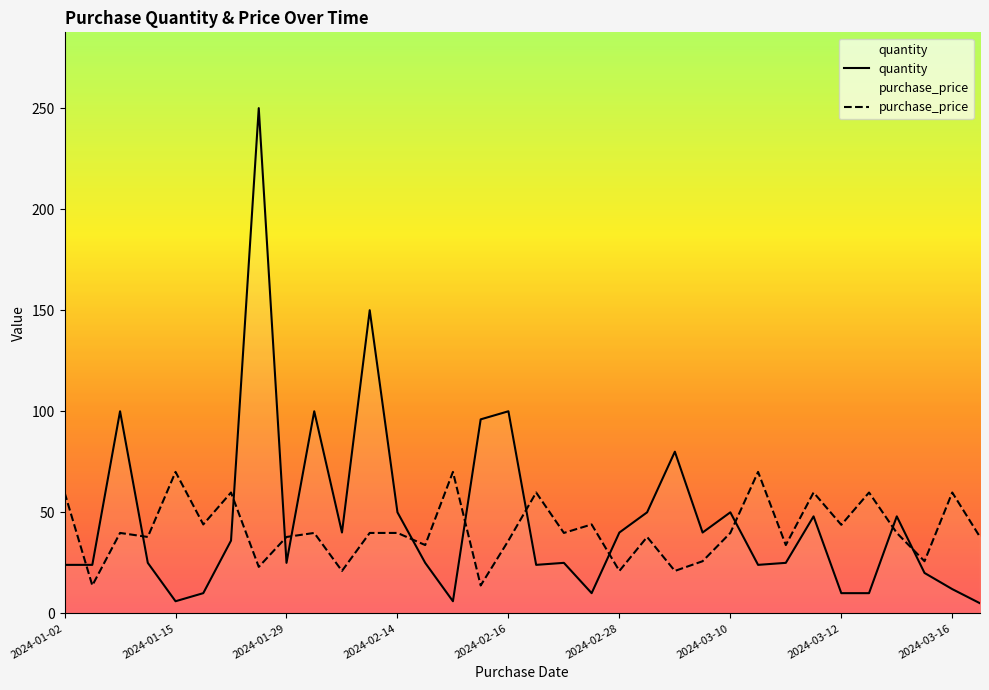

Is this an area chart (filled region under the line)?

No